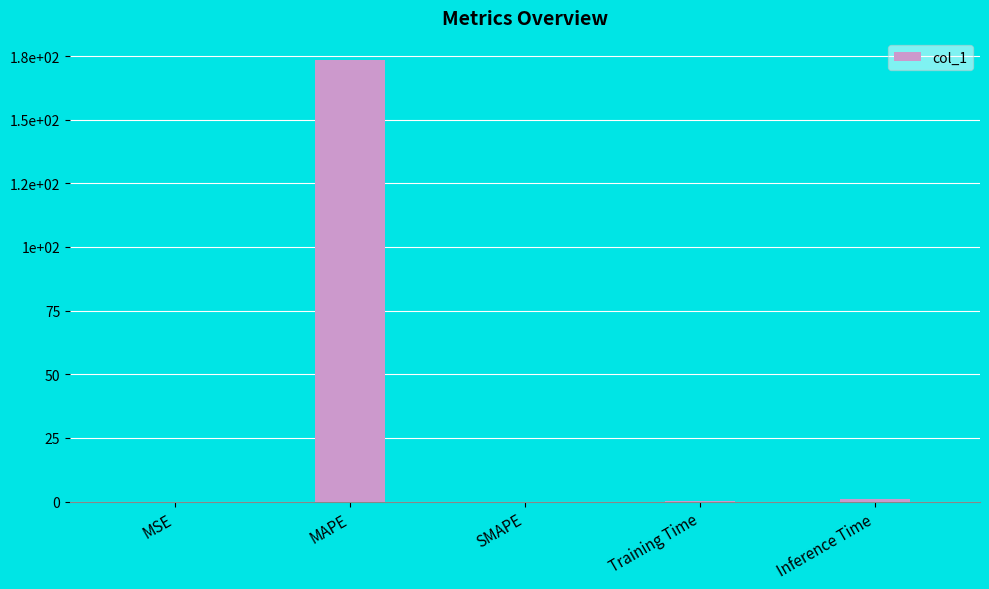

List the labels in order of value, smallest first.

SMAPE, MSE, Training Time, Inference Time, MAPE